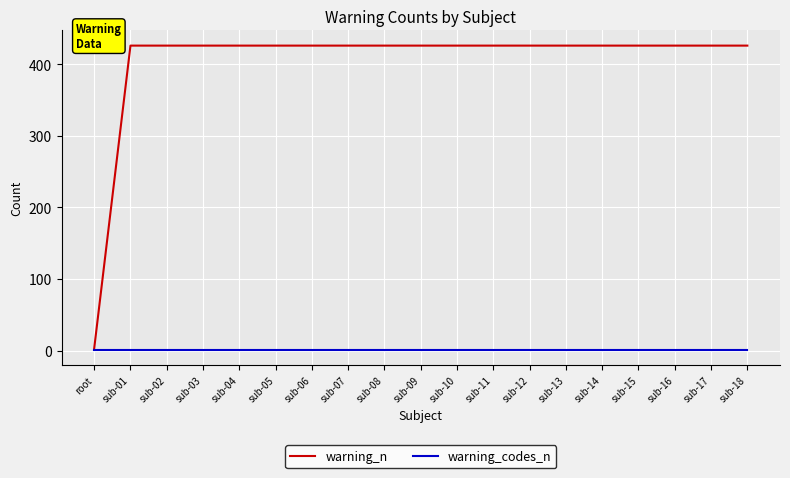

What are all the series names shown in the legend?

warning_n, warning_codes_n